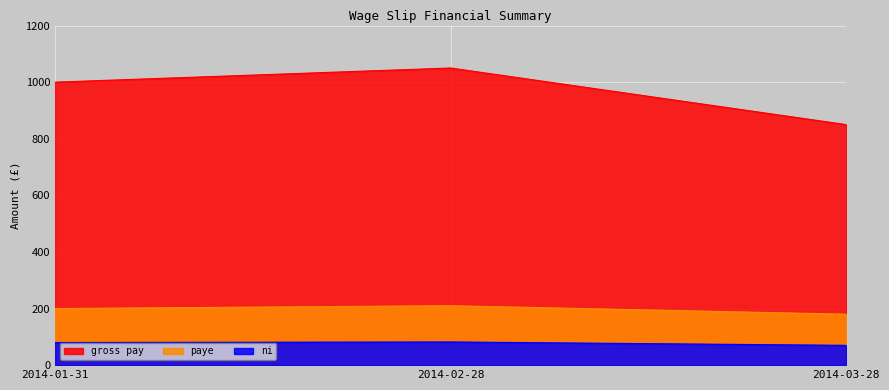

Reading right to left, transcribe all the data shown in this chart.

gross pay: 850	1050	1000
ni: 70	82	80
paye: 180	210	200